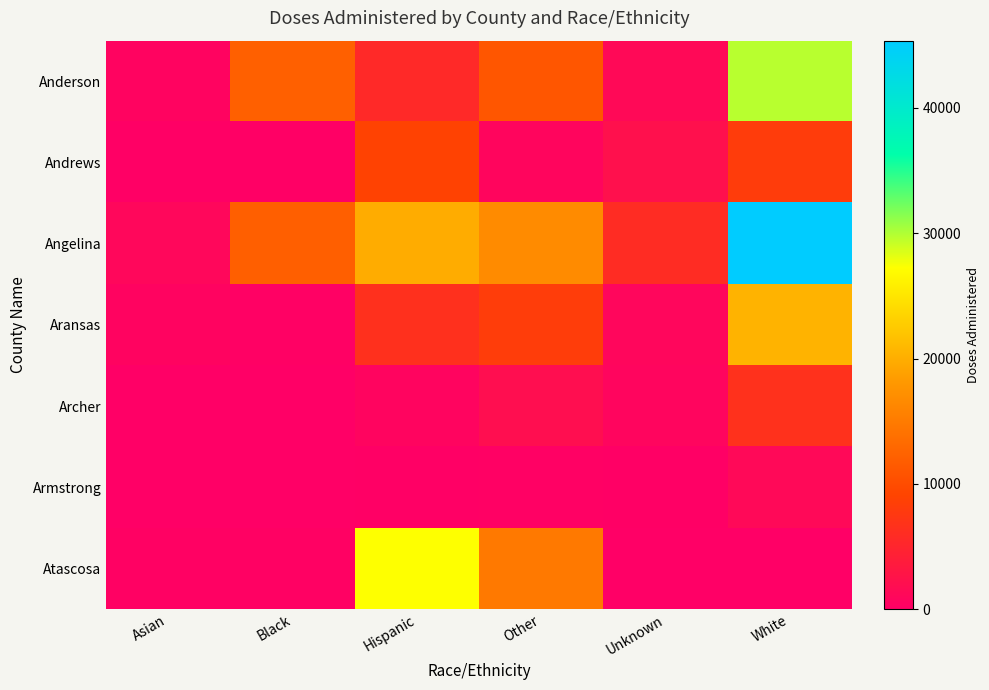

At how many categories does at least one series exceed 26461?

2